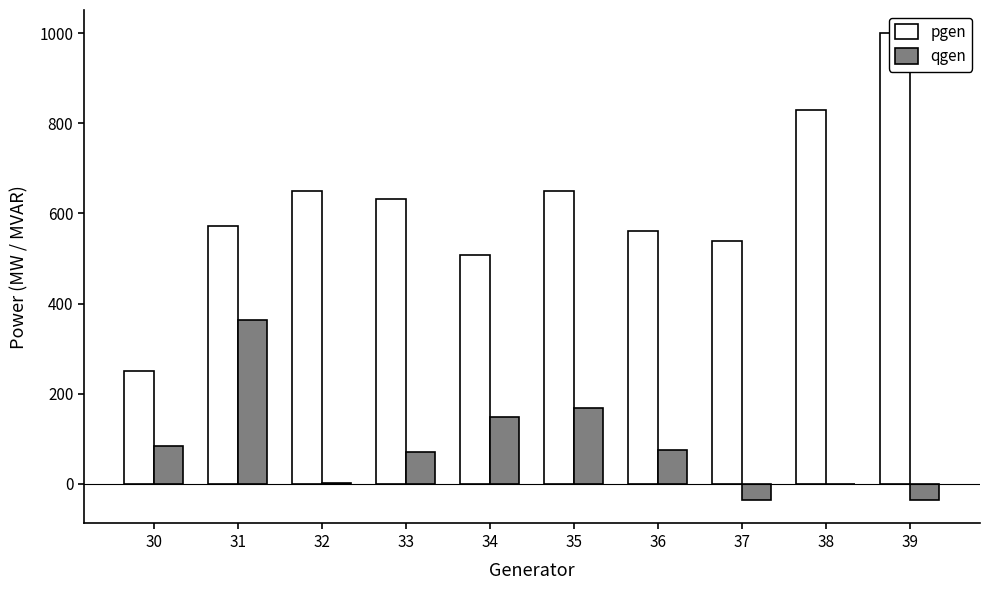

Read the qgen value at 30.

83.2